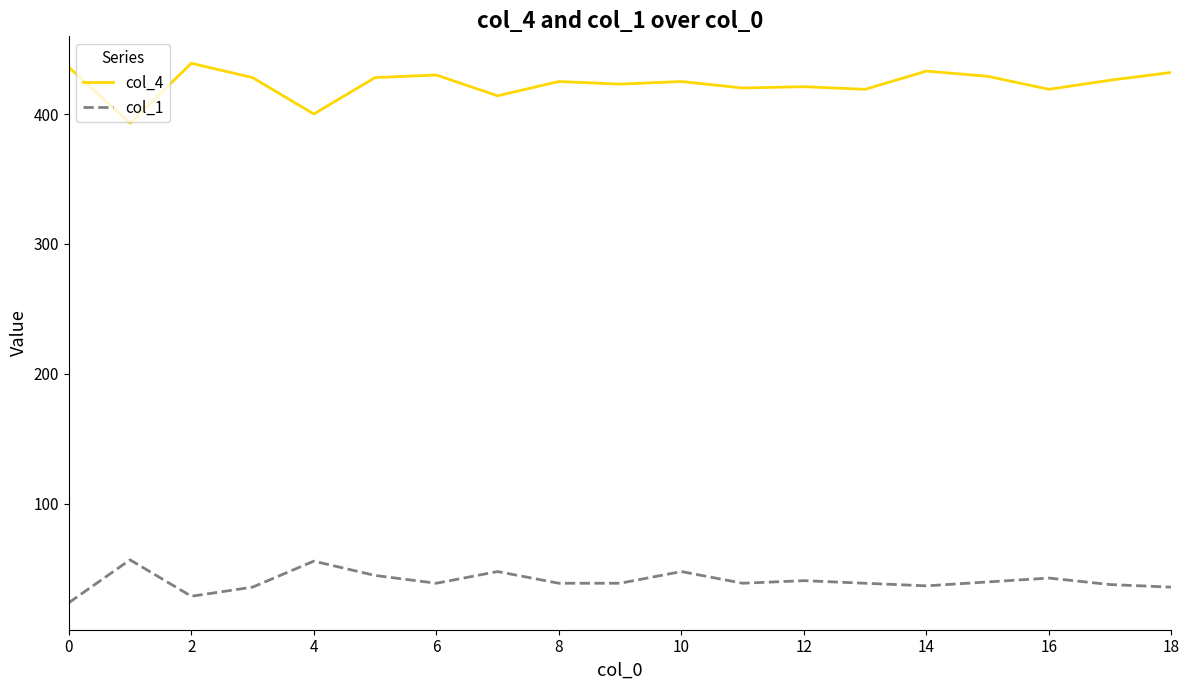

True or false: col_1 and col_4 cross at least once.

False